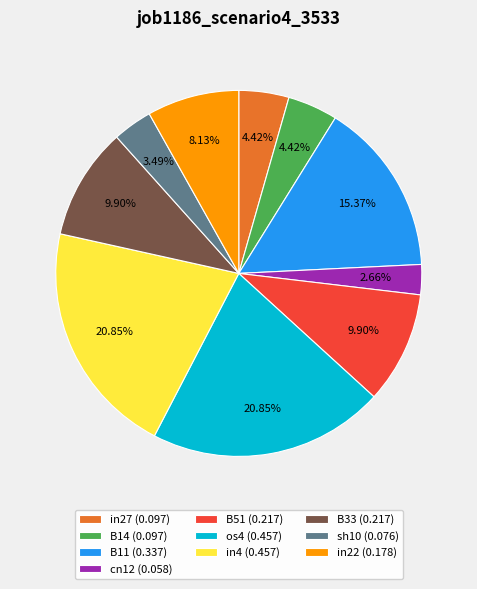

Is there a majority slice in this chart?

No